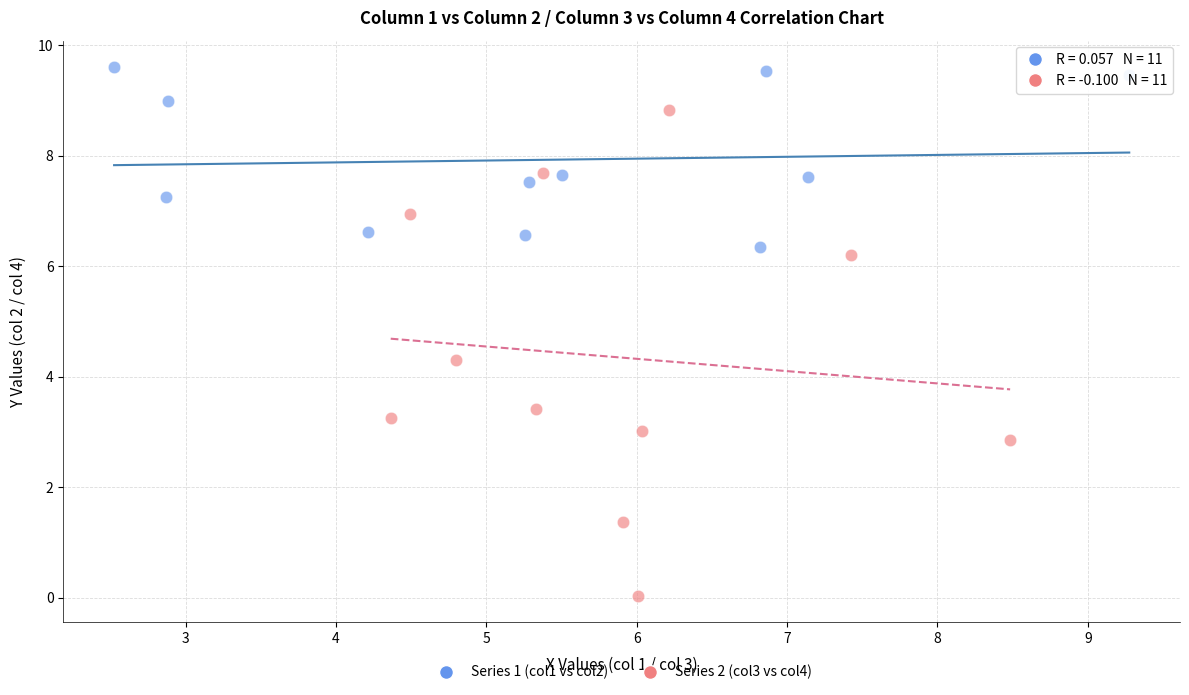

Which series has the widest spread of Y values?

Series 2 (col3 vs col4)